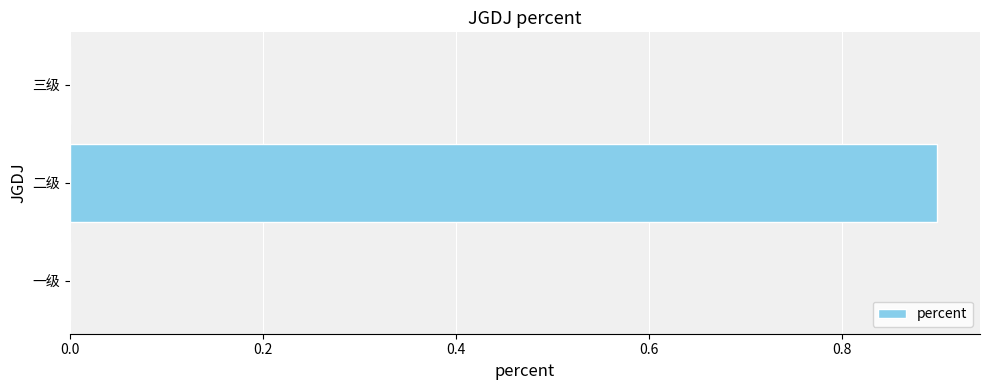

Which label corresponds to the largest value in the chart?

二级